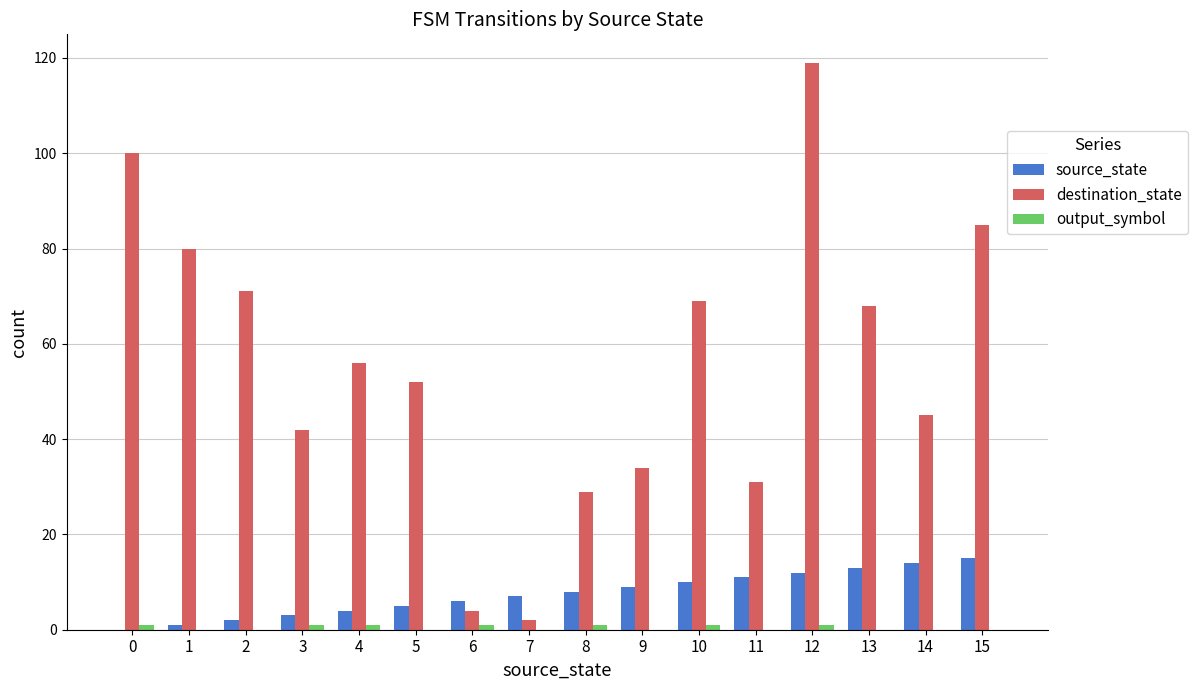

The source_state series shows 5 at 12. True or false?

False